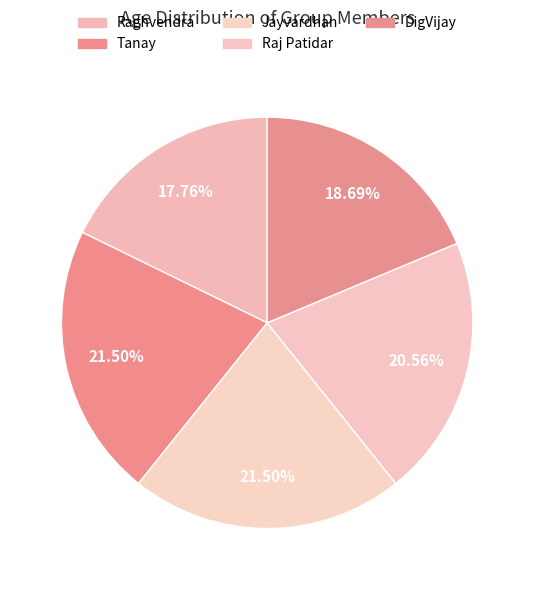

How many segments does this pie chart have?

5